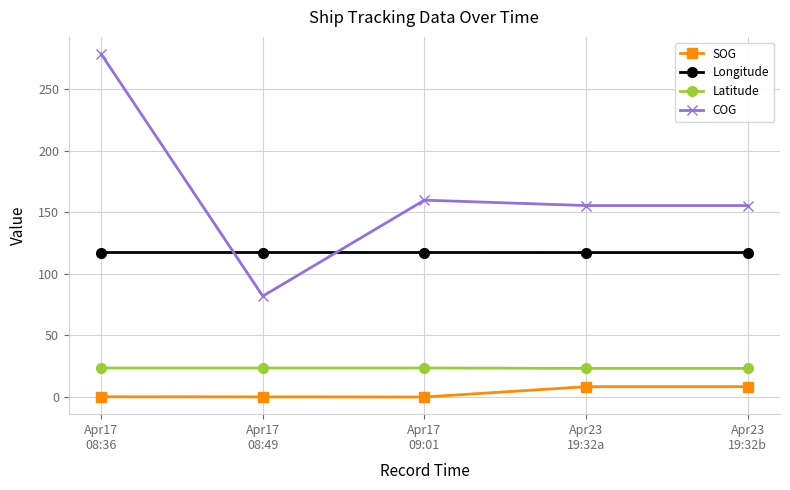

In SOG, how many points are lower than both neighbors (excluding endpoints)?

1